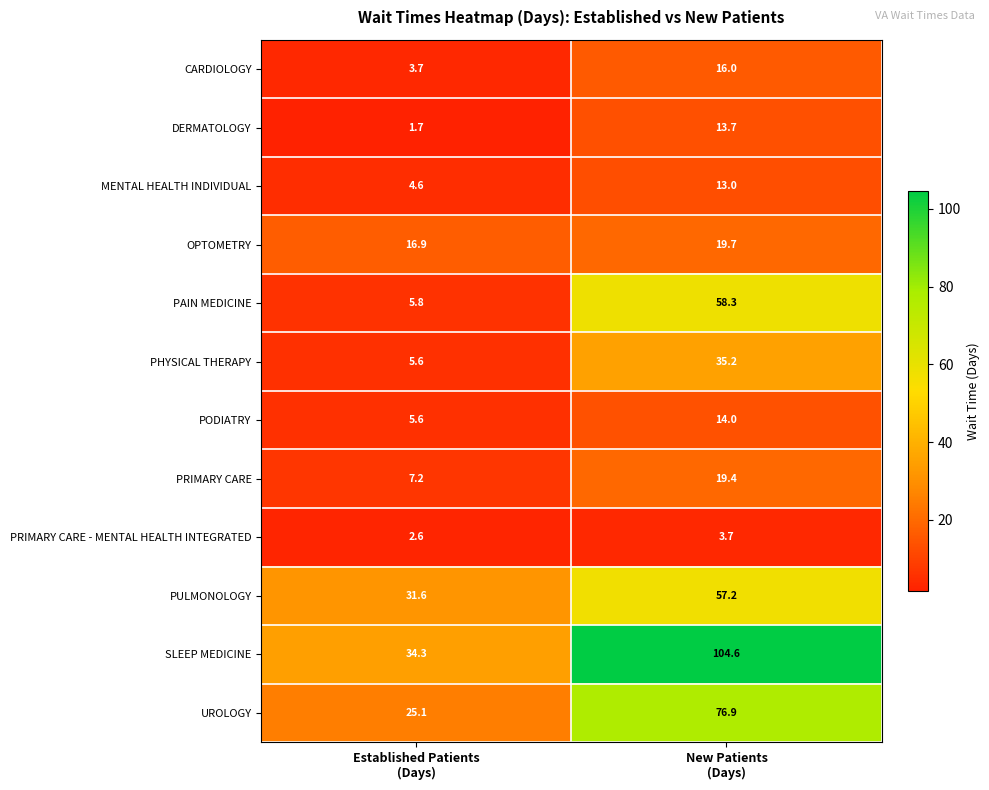

Which label corresponds to the largest value in the chart?

New Patients
(Days)